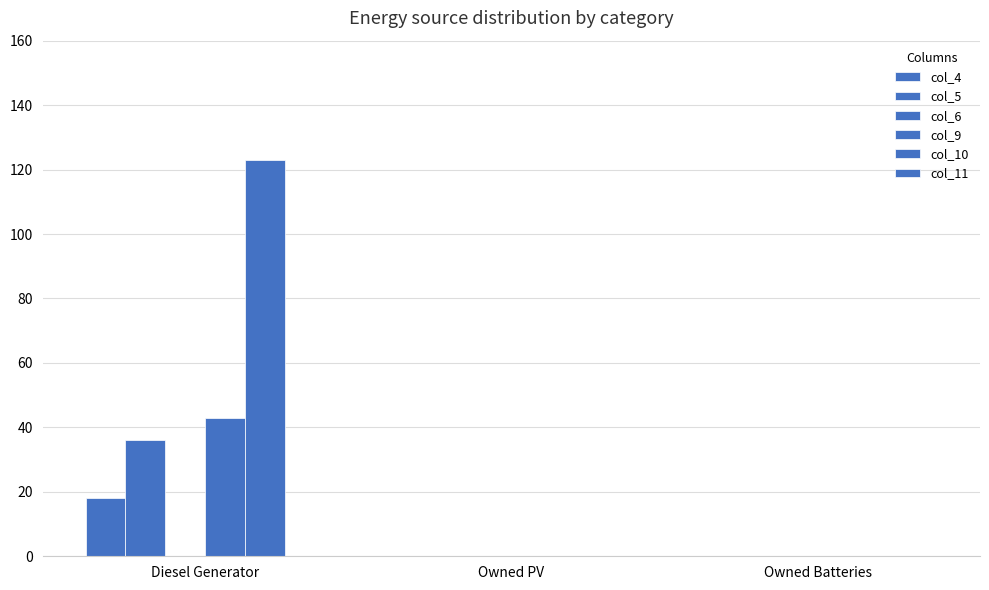

How many data points does each series have?

3